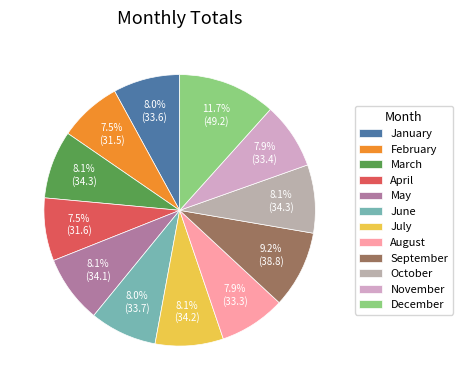

The November slice represents 8% of the pie. True or false?

True